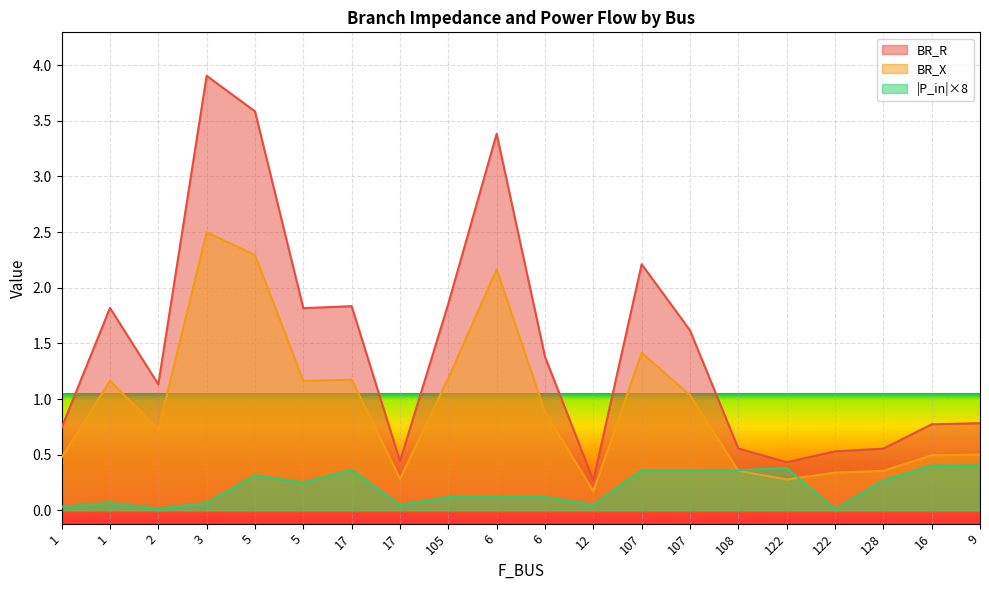

How many data points in BR_R are less than 1?

9